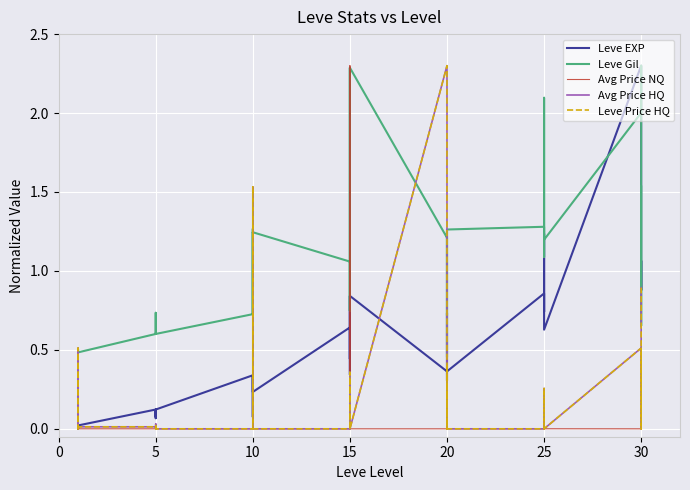

Which series has the widest spread of values?

Avg Price NQ